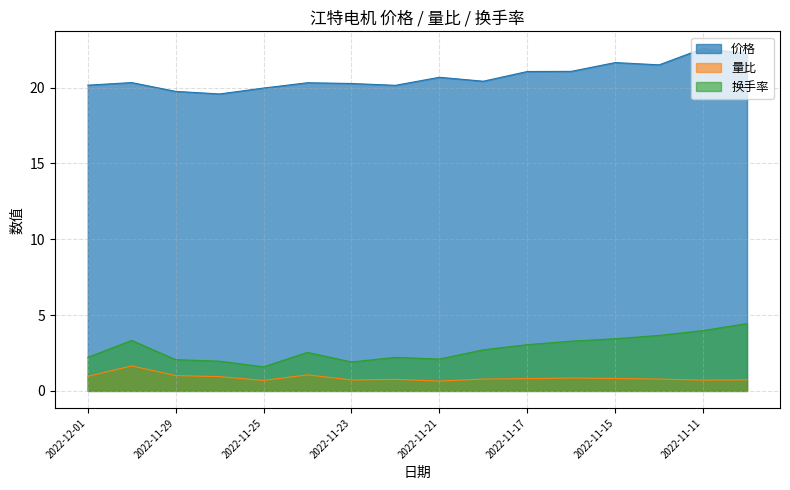

Is it true that 量比 equals 0.7 at 2022-11-23?

True